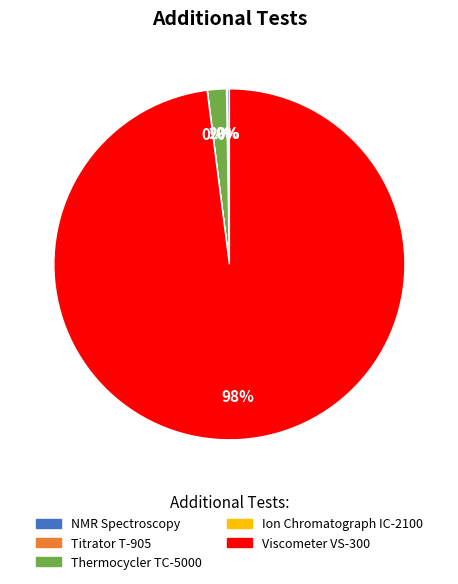

Is it true that Thermocycler TC-5000 is 9% of the pie?

False